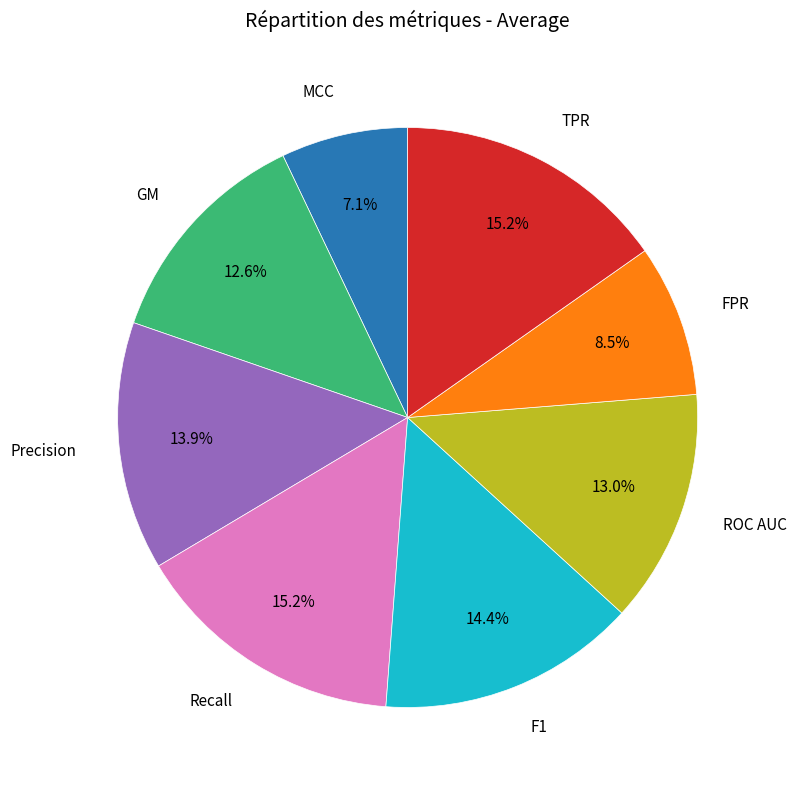

Does any single category account for the majority?

No